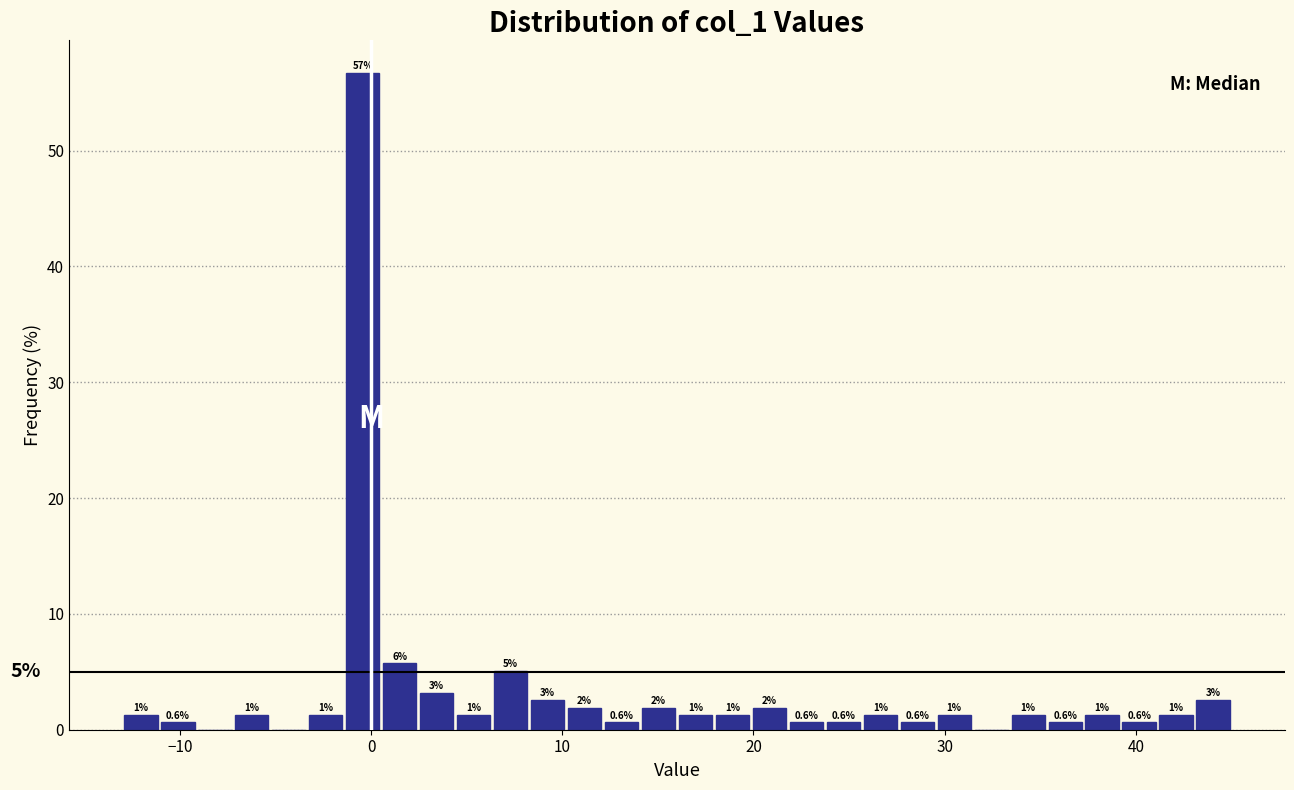

Read against the x-axis, roughly where is the centre of the tallest bar?

0